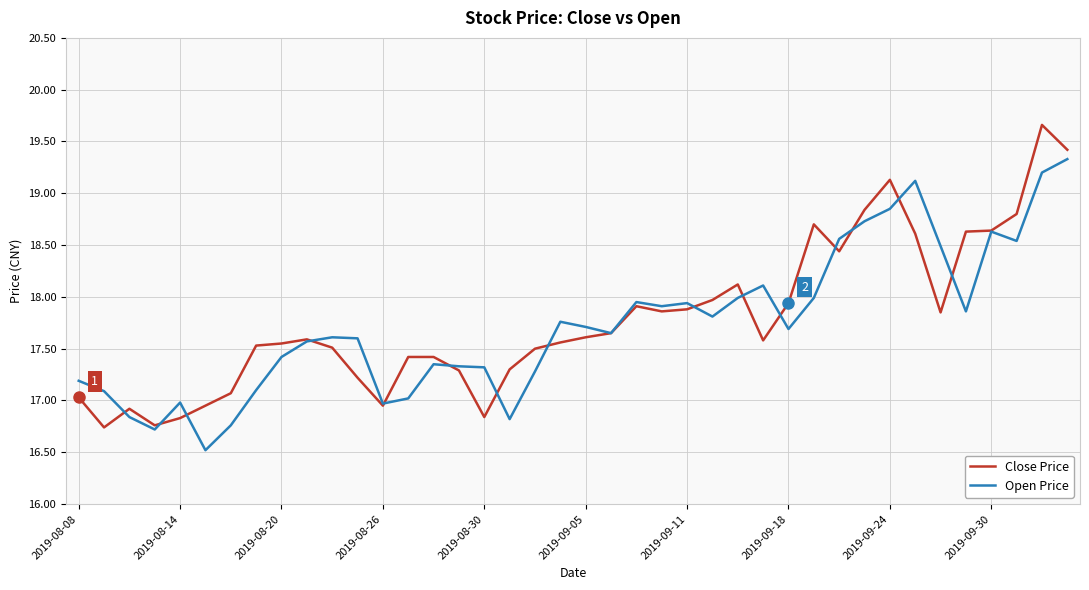

What is the minimum value shown in the chart?

16.5